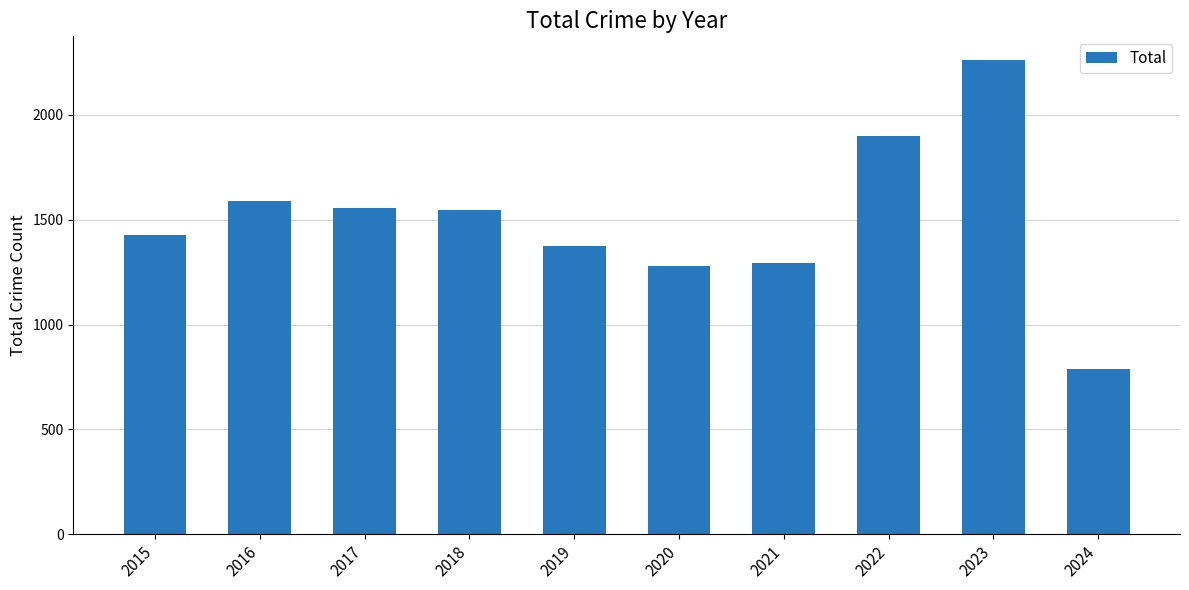

How many bars are there in total?

10